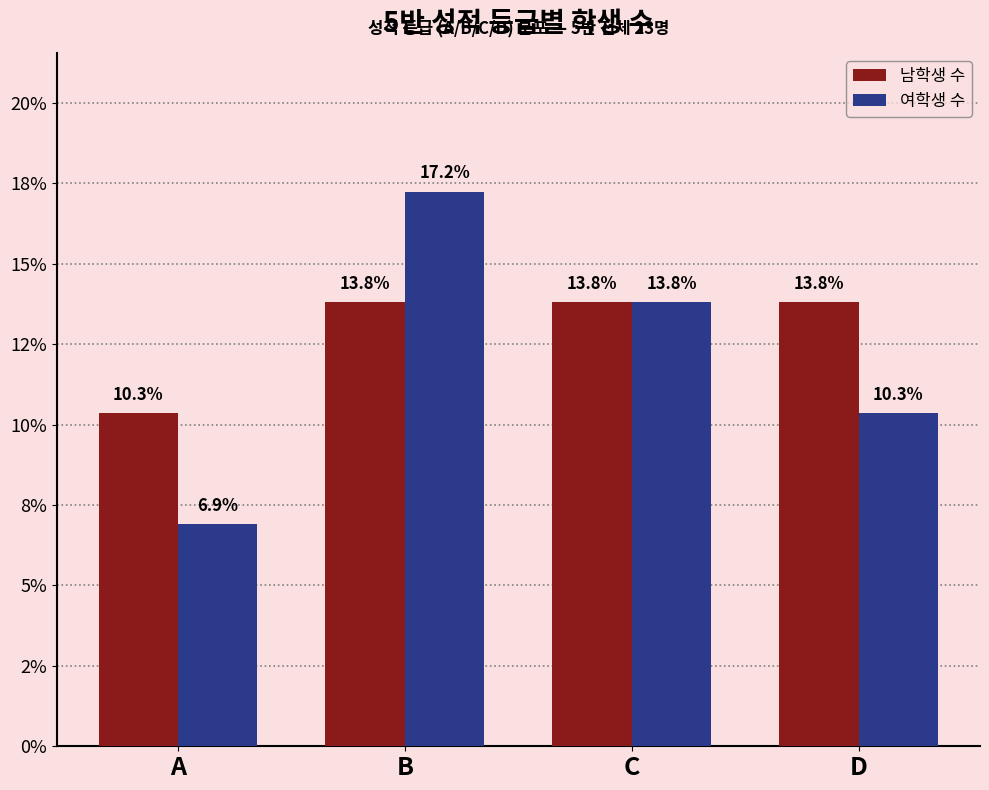

Which category has the lowest value in the 남학생 수 series?

A